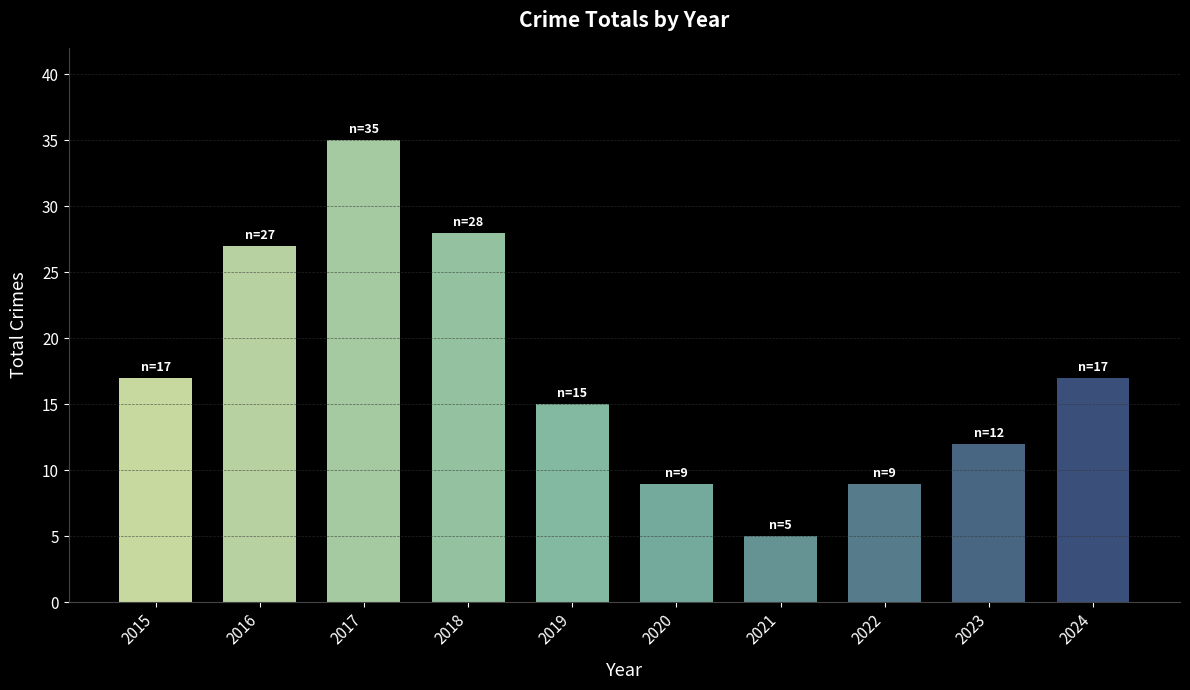

Between 2020 and 2016, which is larger?

2016